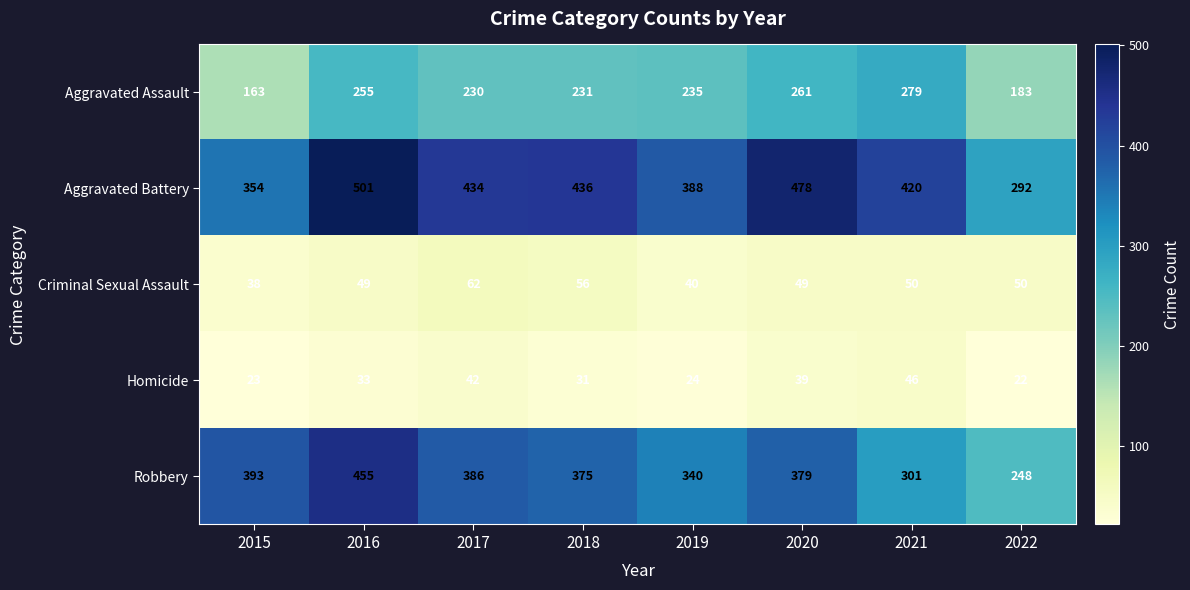

At which label does Aggravated Assault first exceed 235?

2016